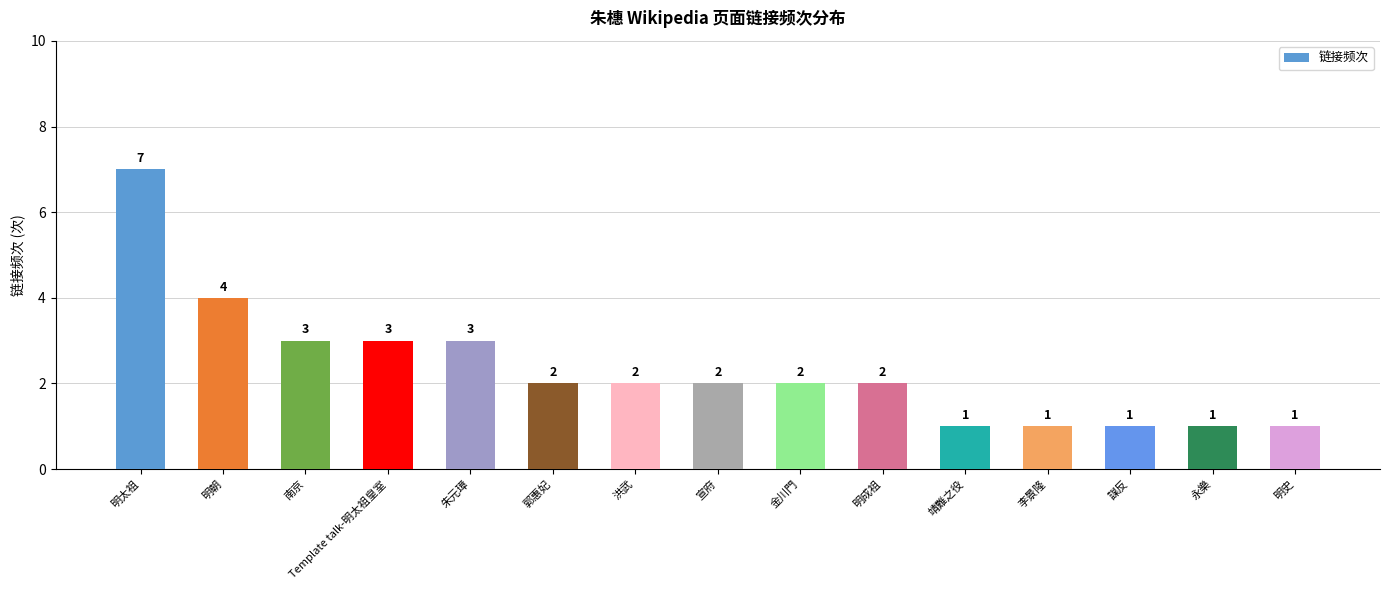

Which category has the highest value across all series?

明太祖